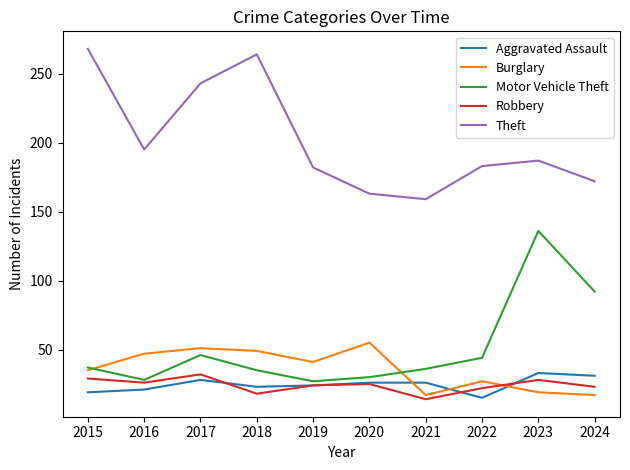

What is the spread (max minus min) of values at 2023?

168